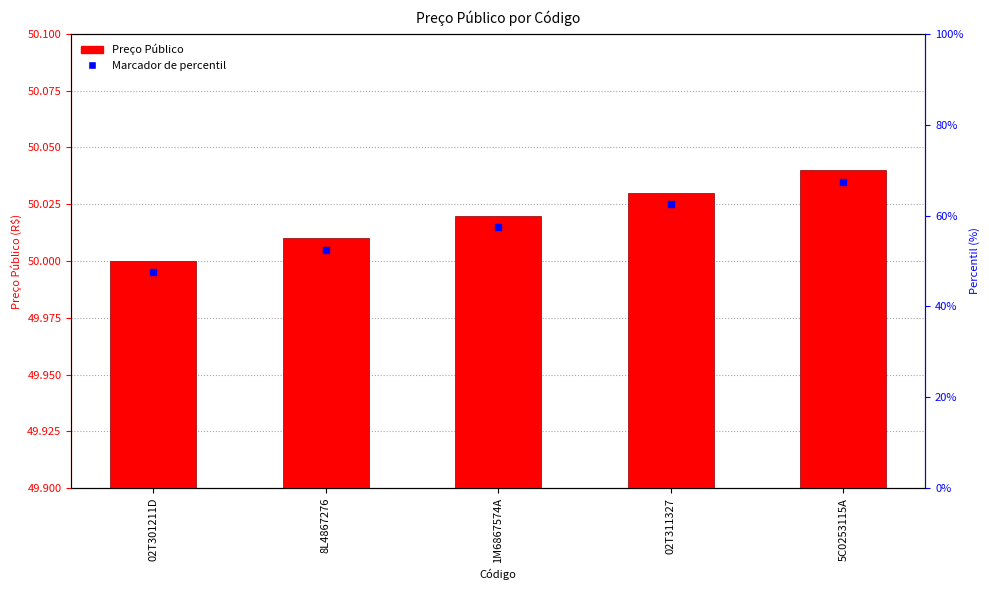

Which series has the widest spread of Y values?

Preço Público